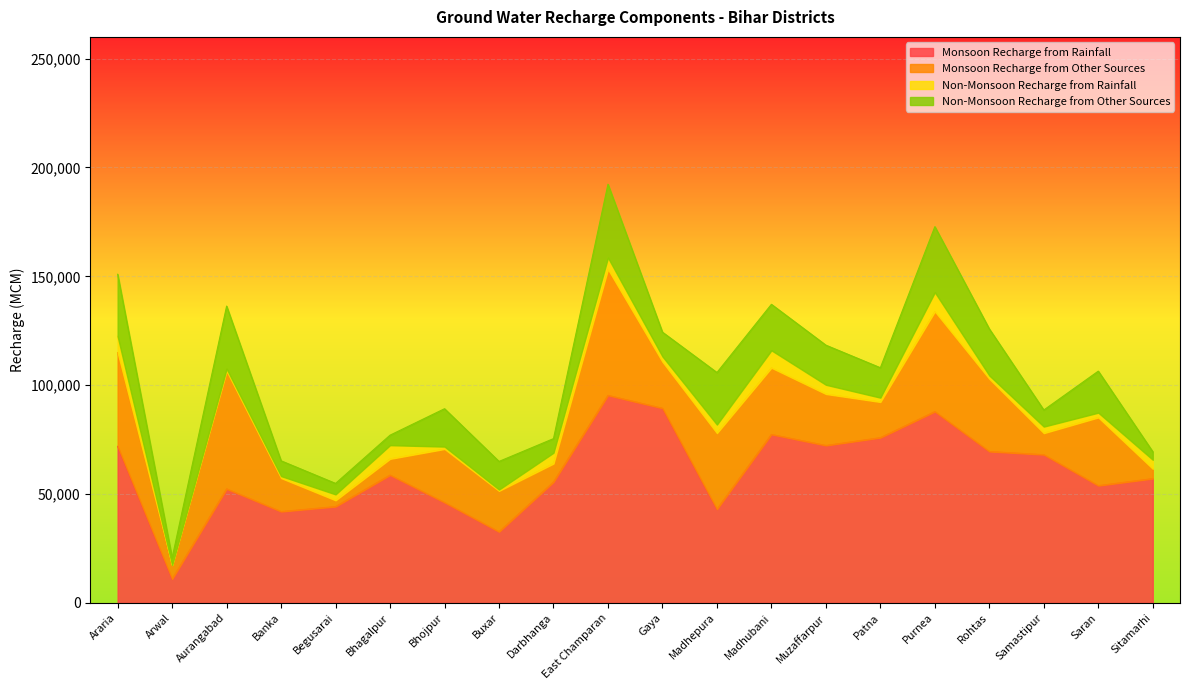

How many lines are shown in the chart?

4